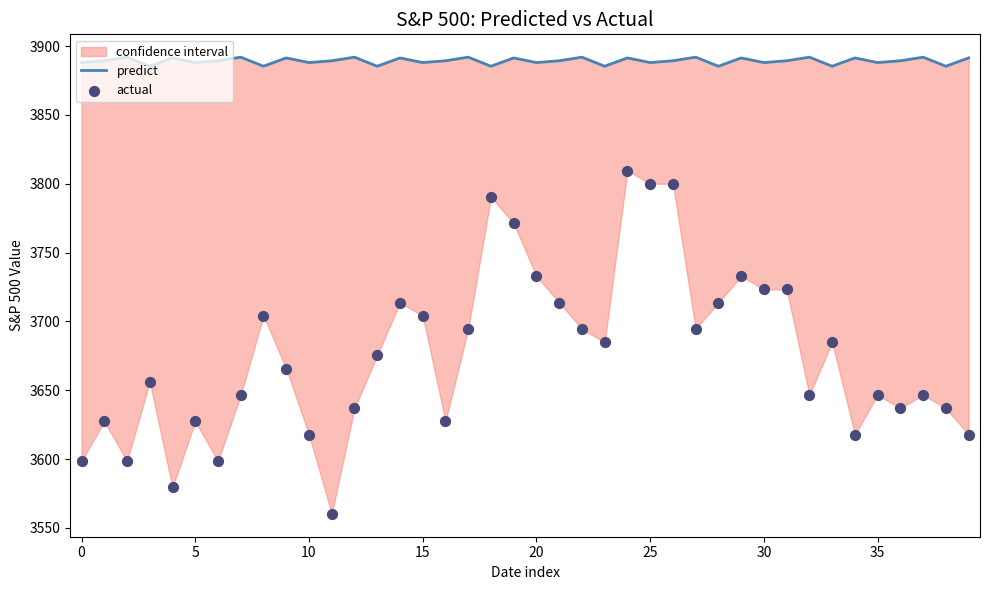

At which category is the sum across all series the highest?

24